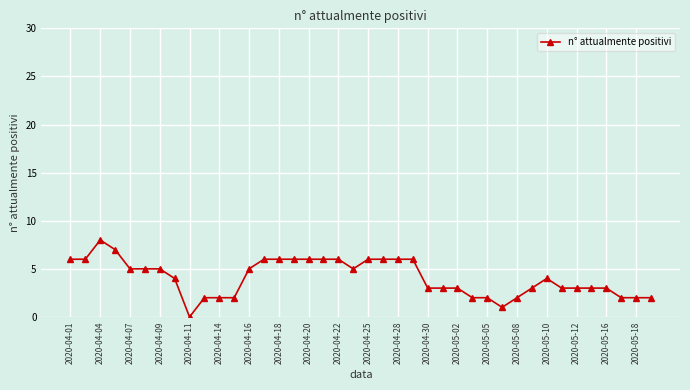

Reading left to right, list all the values displayed in this chart.

6	6	8	7	5	5	5	4	0	2	2	2	5	6	6	6	6	6	6	5	6	6	6	6	3	3	3	2	2	1	2	3	4	3	3	3	3	2	2	2